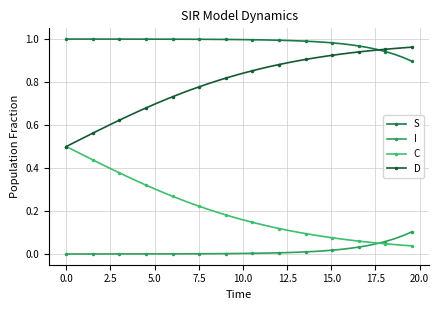

True or false: S and C cross at least once.

False